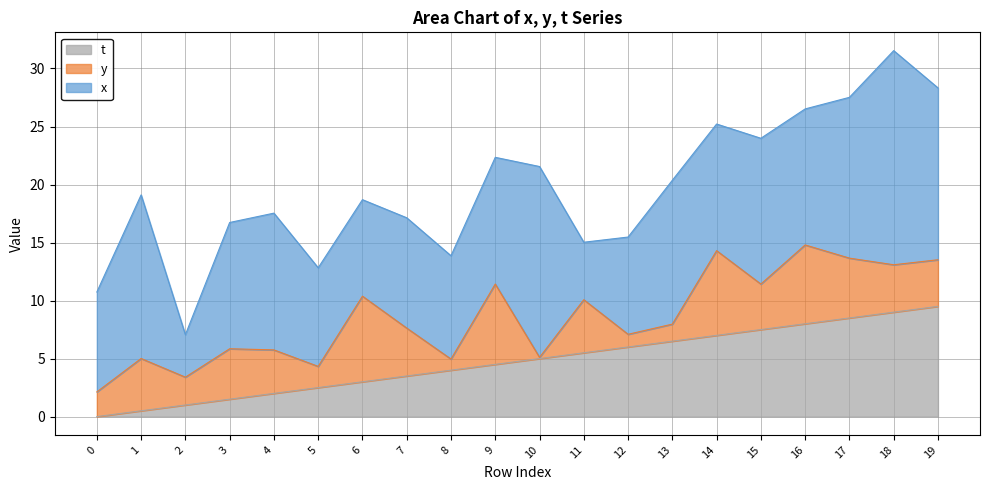

What is the value of the x point at the 13th from the left?

8.4